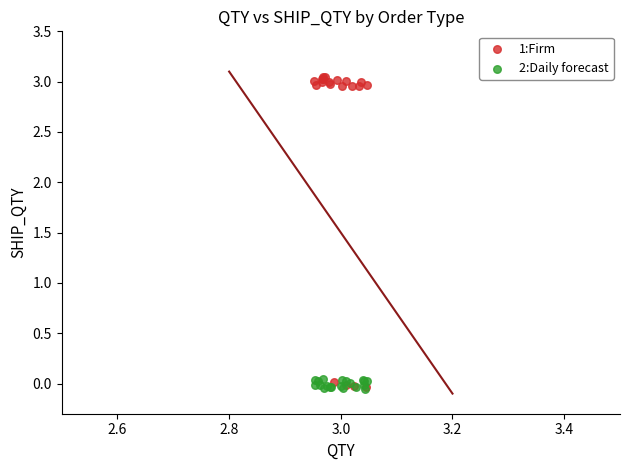

Which series has the largest Y range (max minus min)?

1:Firm